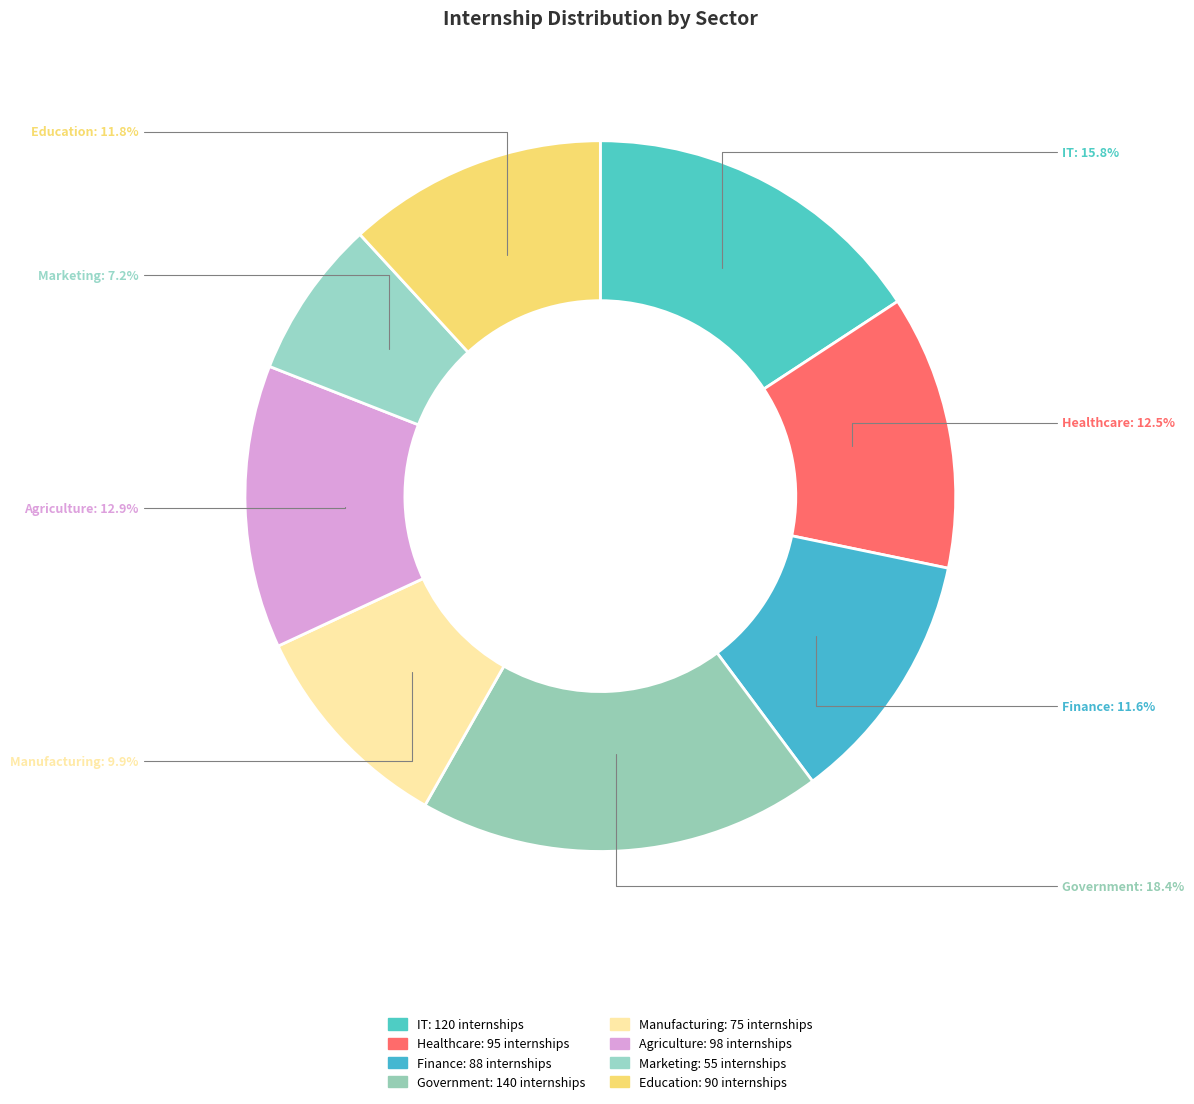

How many slices are in this pie chart?

8